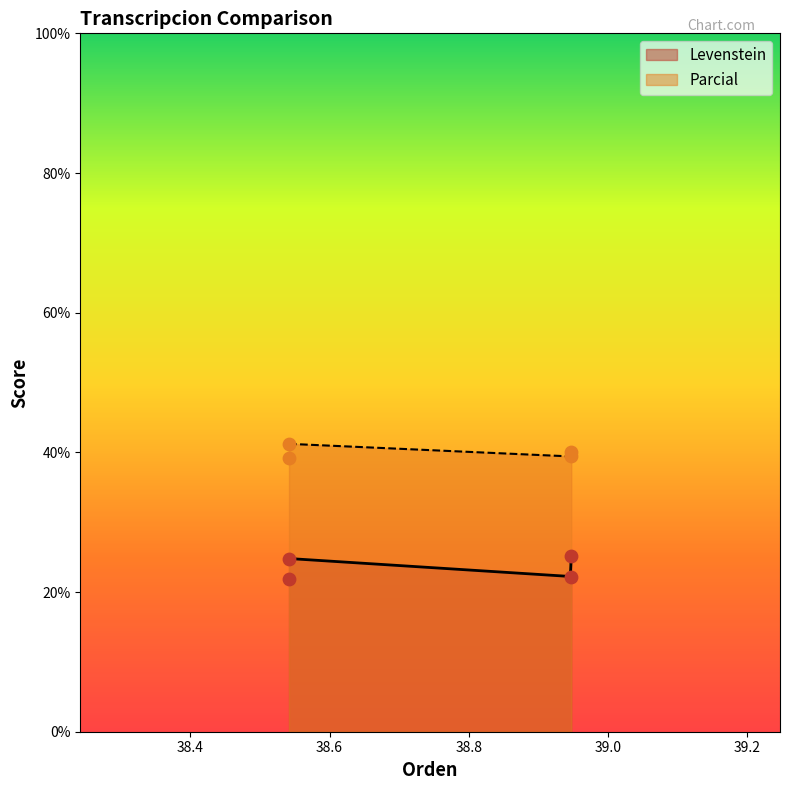

Is the value of Levenstein at Estandar_normalizada greater than the value of Parcial at Estandar_normalizada?

No